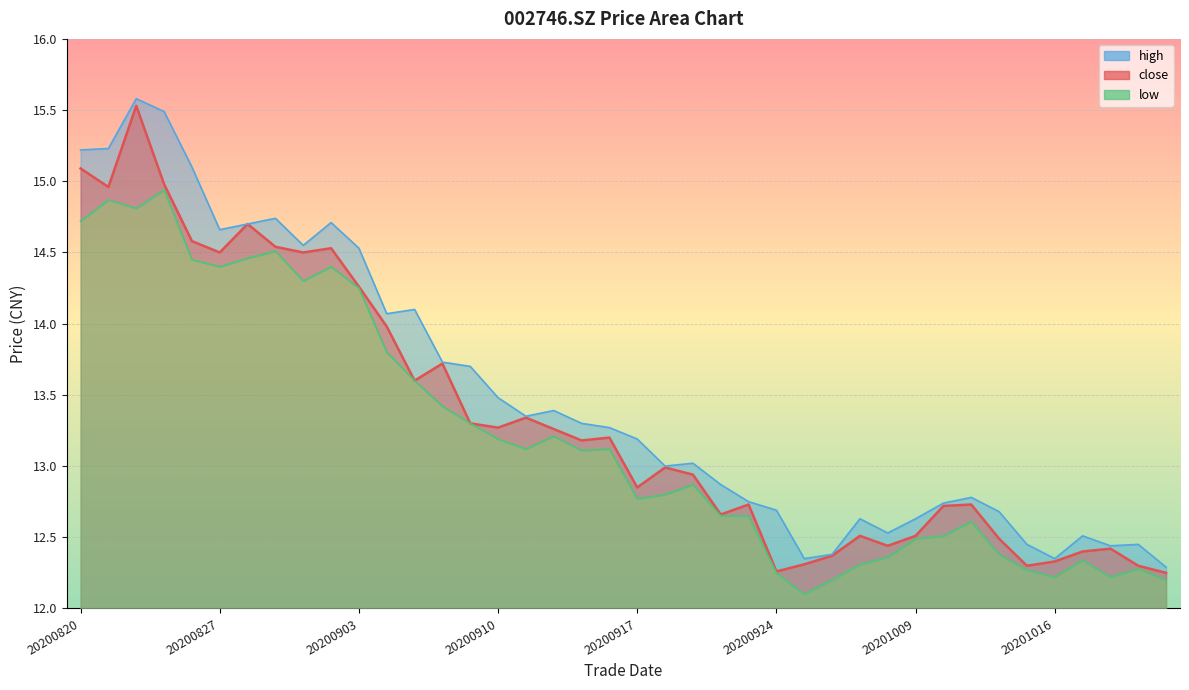

Is the value of low at 20200901 greater than the value of high at 20201016?

Yes